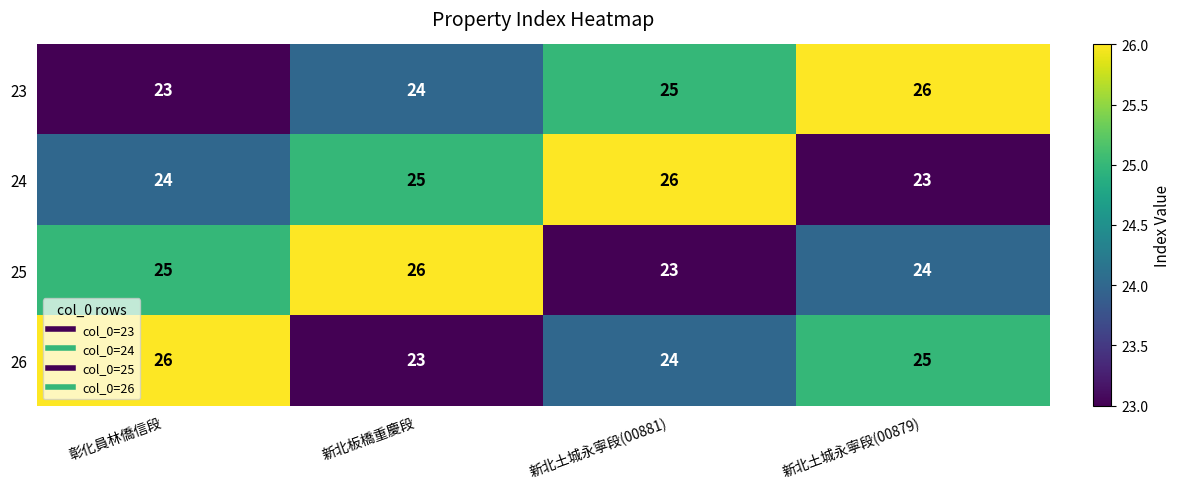

Between 彰化員林僑信段 and 新北板橋重慶段, which series saw the biggest shift?

26